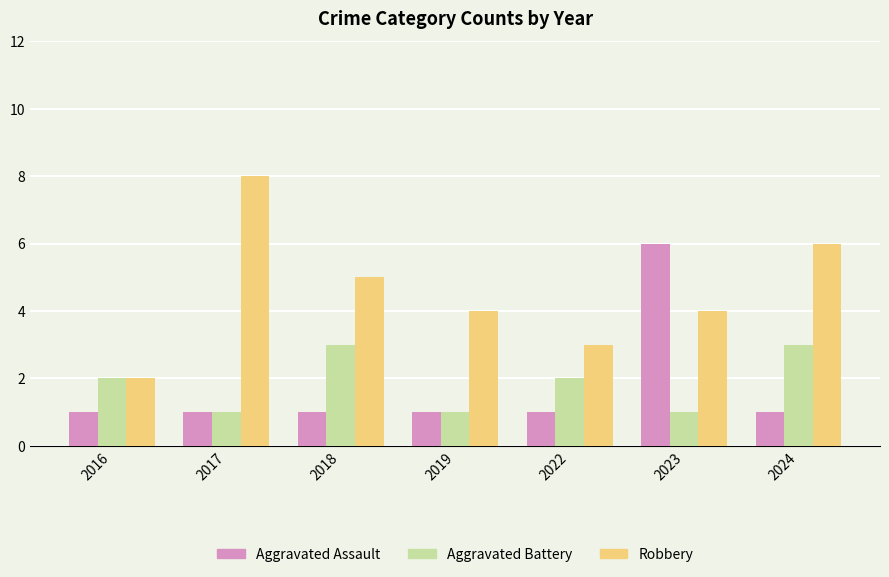

What are all the series names shown in the legend?

Aggravated Assault, Aggravated Battery, Robbery